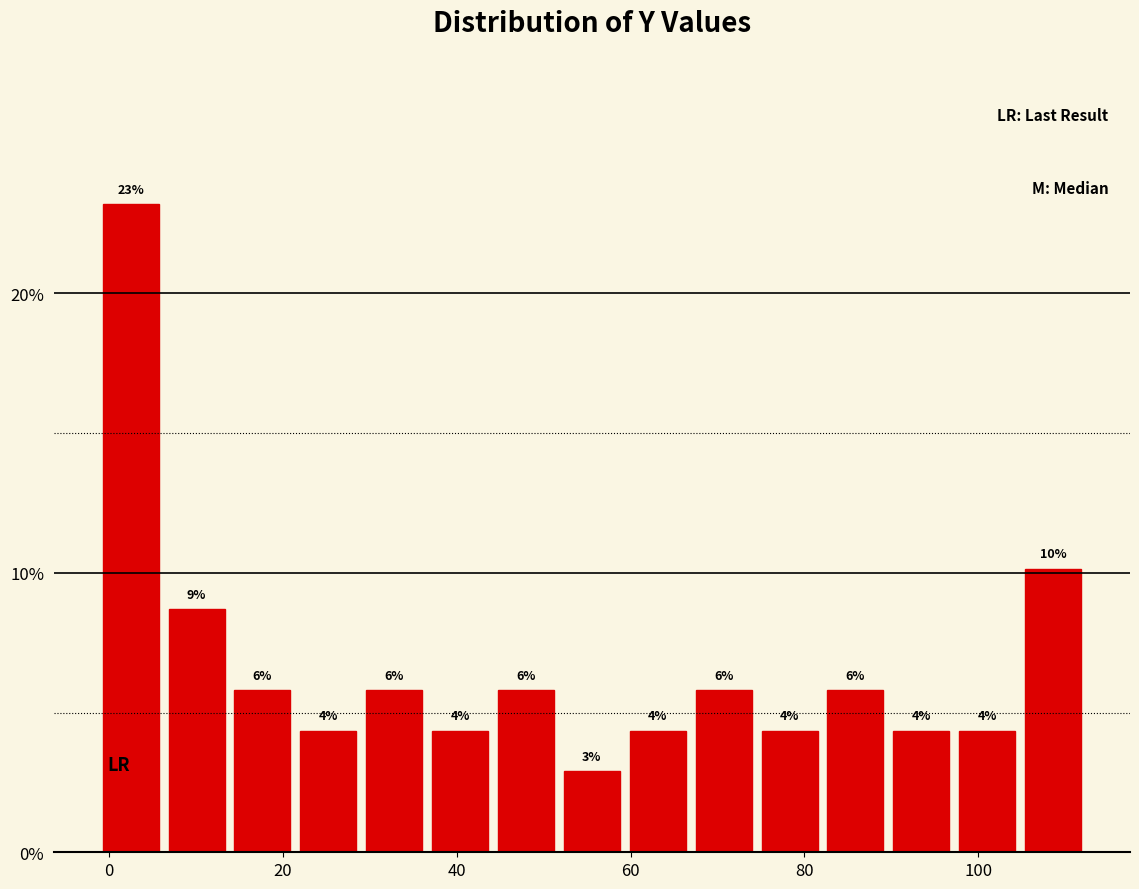

Read against the x-axis, roughly where is the centre of the tallest bar?

2